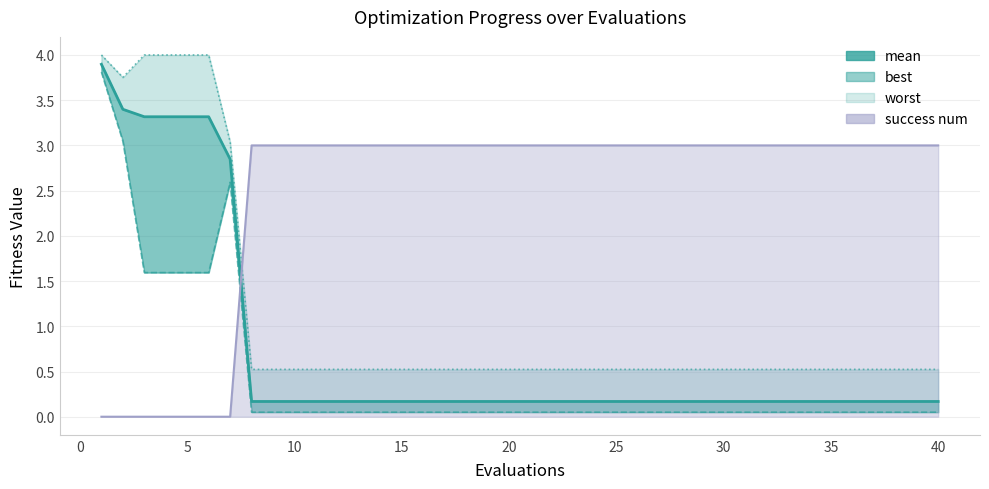

What is the lowest value of the mean series?

0.2